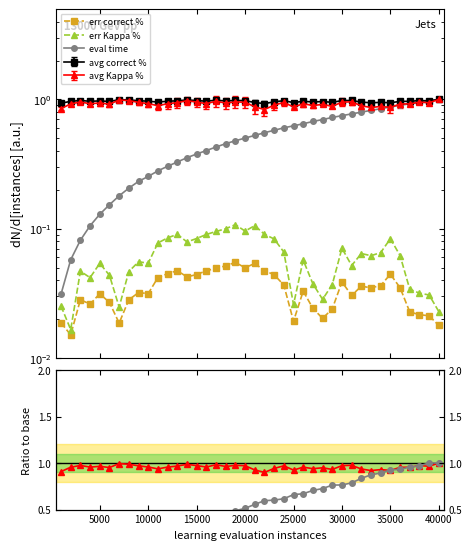

At how many categories does at least one series exceed 0?

40